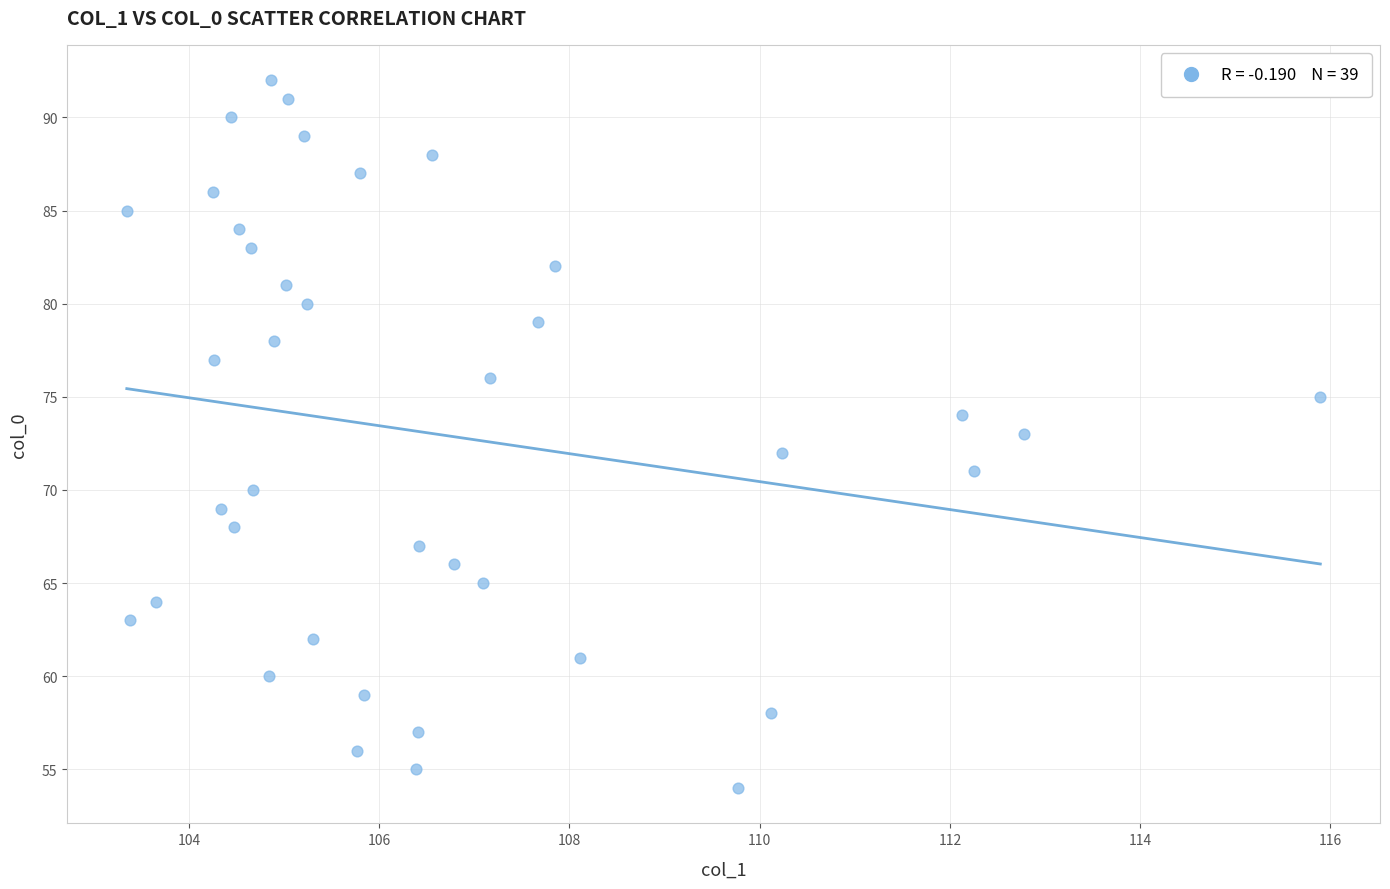

What is the range of Y values (max minus min)?

38